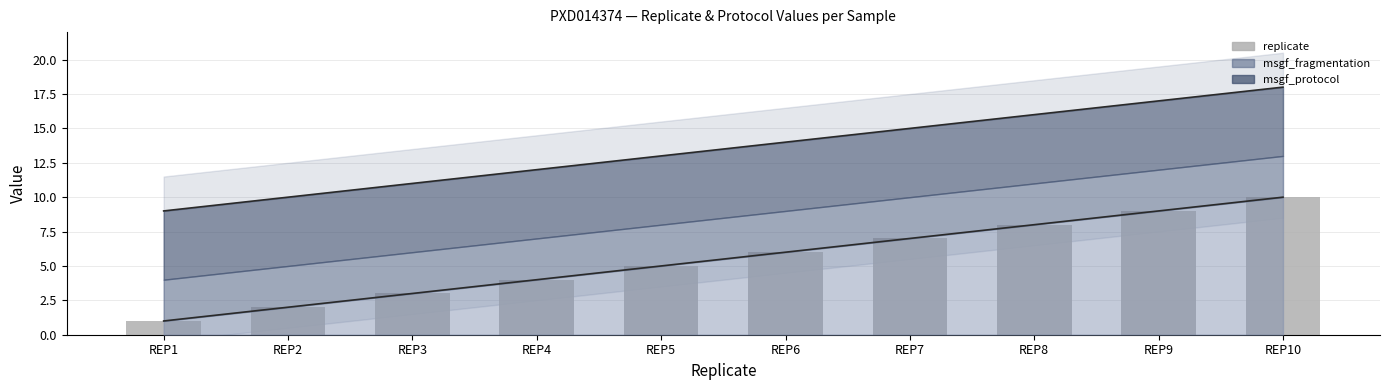

What is the average value?

6